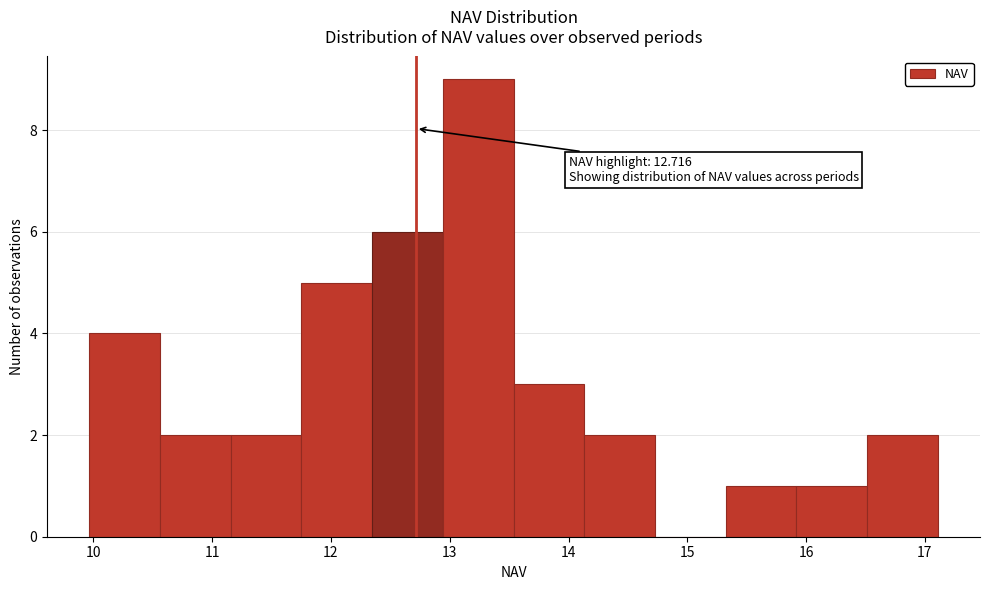

Which range on the x-axis has the tallest bar?

12.9 to 13.5